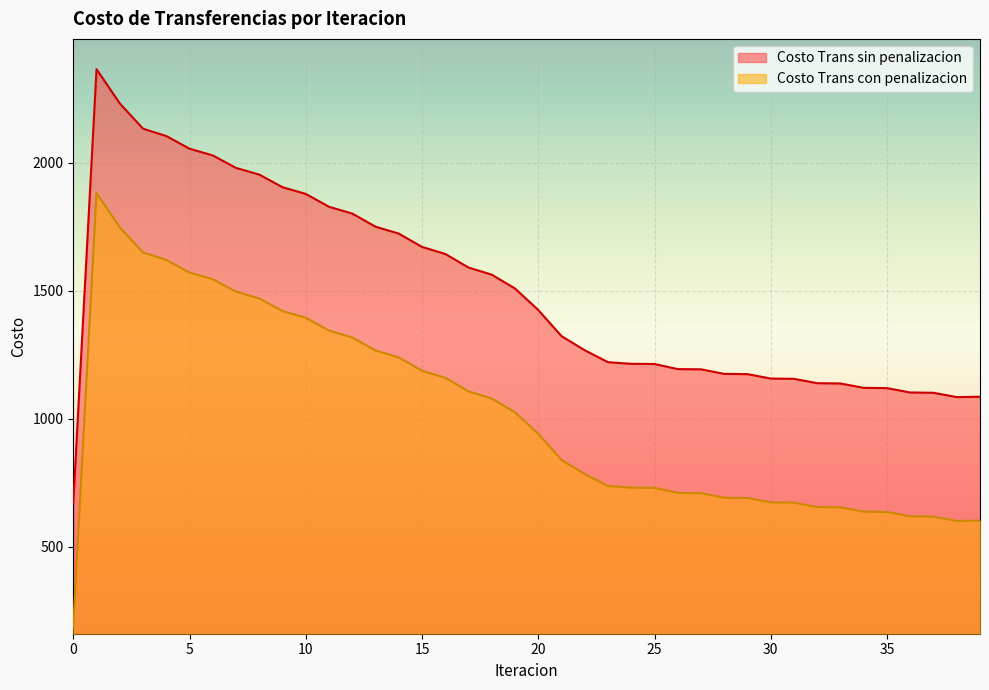

Reading right to left, extract all data points from this chart.

Costo Trans sin penalizacion: 39=1085.6	38=1084.2	37=1101.1	36=1102.3	35=1119.2	34=1120.4	33=1137.4	32=1138.5	31=1155.6	30=1156.7	29=1173.9	28=1174.9	27=1192.8	26=1193.7	25=1213.5	24=1214.3	23=1220.6	22=1267.2	21=1322.4	20=1424.5	19=1508.5	18=1562.4	17=1590.4	16=1643.4	15=1670.9	14=1722.9	13=1750.0	12=1801.1	11=1827.7	10=1877.9	9=1904.1	8=1953.4	7=1979.5	6=2028.2	5=2054.6	4=2103.9	3=2132.7	2=2231.4	1=2365.2	0=671.9
Costo Trans con penalizacion: 39=601.9	38=600.4	37=617.3	36=618.5	35=635.4	34=636.6	33=653.6	32=654.8	31=671.8	30=672.9	29=690.1	28=691.1	27=709.0	26=709.9	25=729.8	24=730.5	23=736.8	22=783.4	21=838.6	20=940.7	19=1024.7	18=1078.7	17=1106.6	16=1159.6	15=1187.1	14=1239.2	13=1266.2	12=1317.3	11=1343.9	10=1394.1	9=1420.4	8=1469.7	7=1495.8	6=1544.4	5=1570.9	4=1620.2	3=1648.9	2=1747.6	1=1881.5	0=188.1